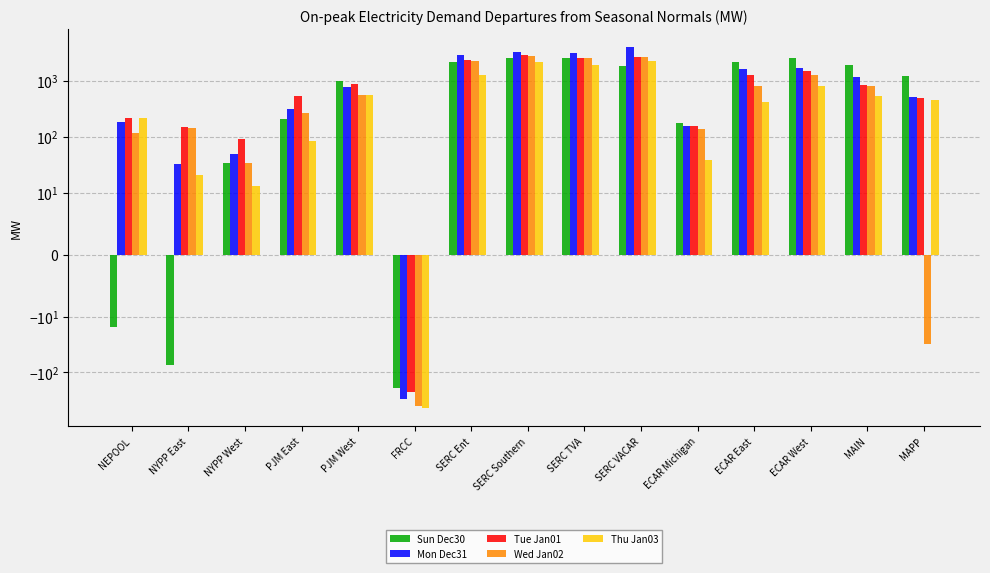

What are all the series names shown in the legend?

Sun Dec30, Mon Dec31, Tue Jan01, Wed Jan02, Thu Jan03